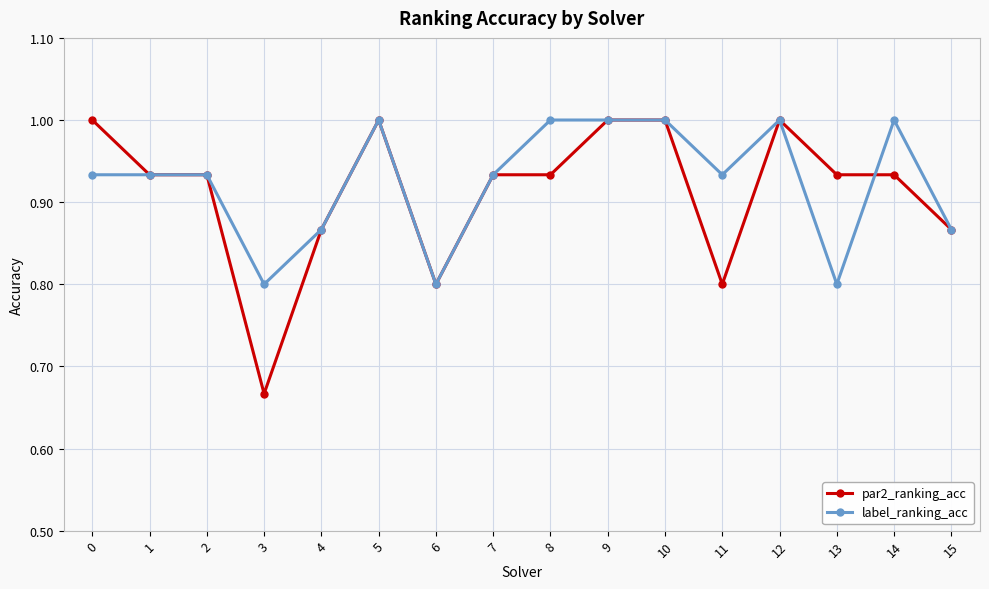

What is the highest value of the par2_ranking_acc series?

1.0